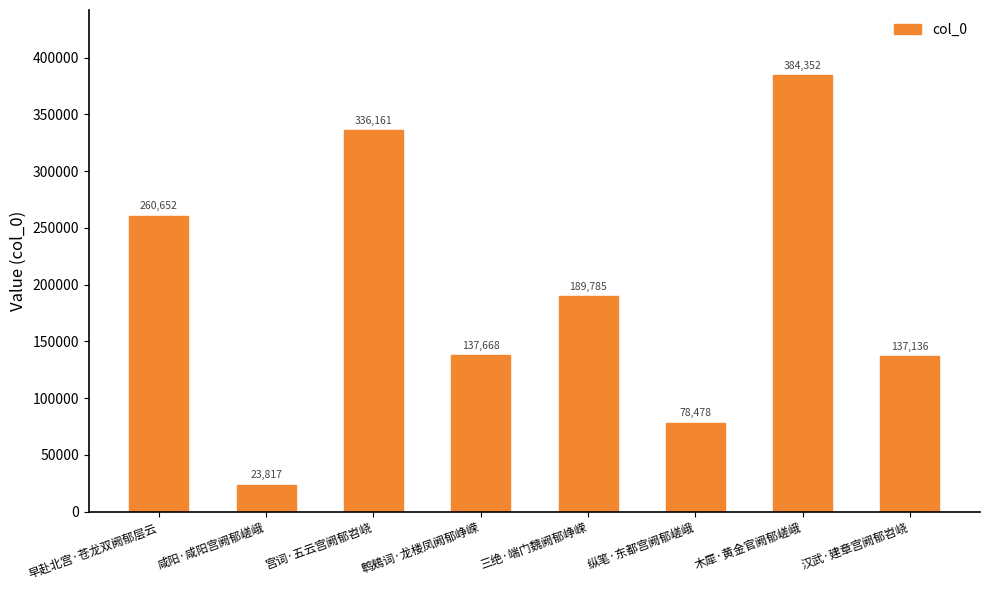

How many distinct data groups are displayed?

1